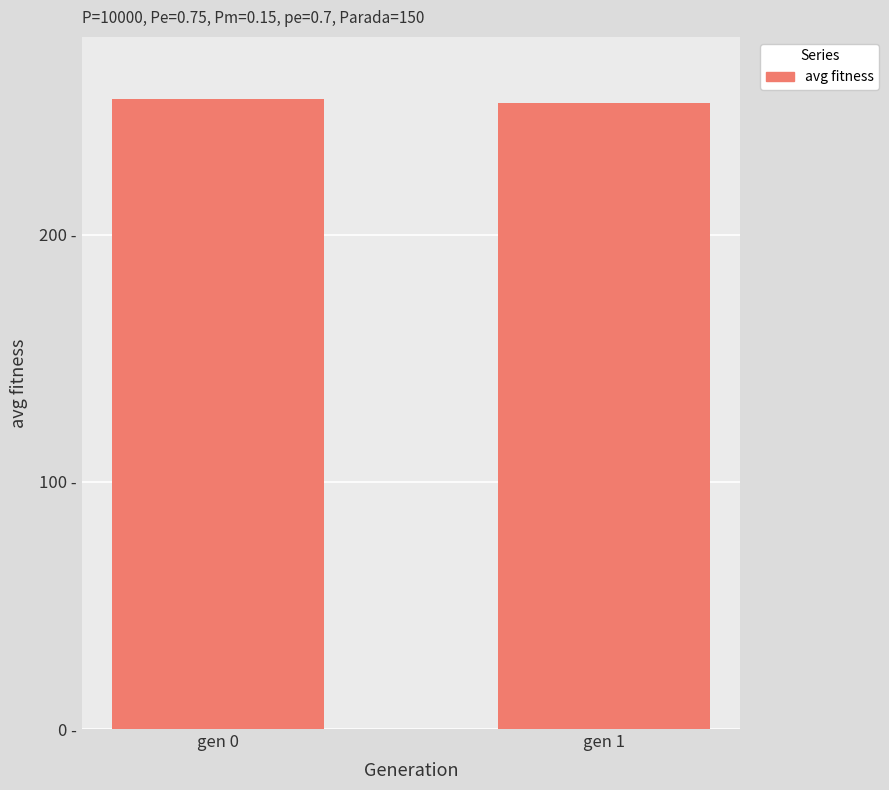

What is the value of the 1st bar from the left?

254.8